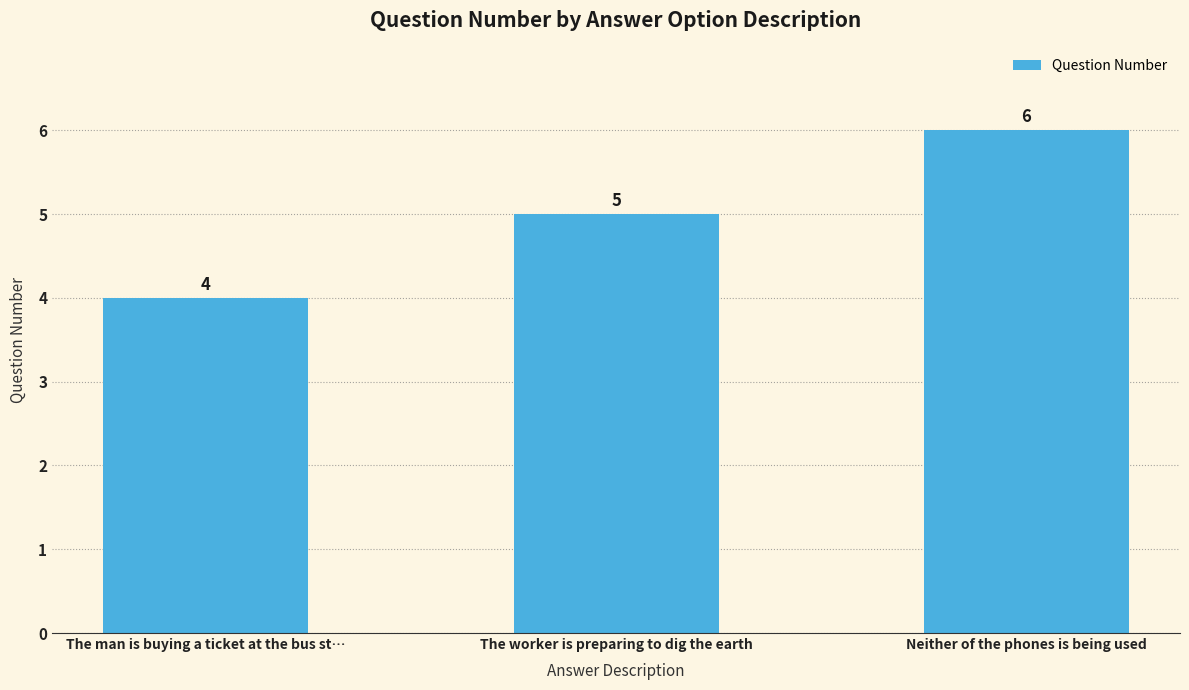

Approximately how many times larger is the value at The man is buying a ticket at the bus st… compared to The worker is preparing to dig the earth?

0.8